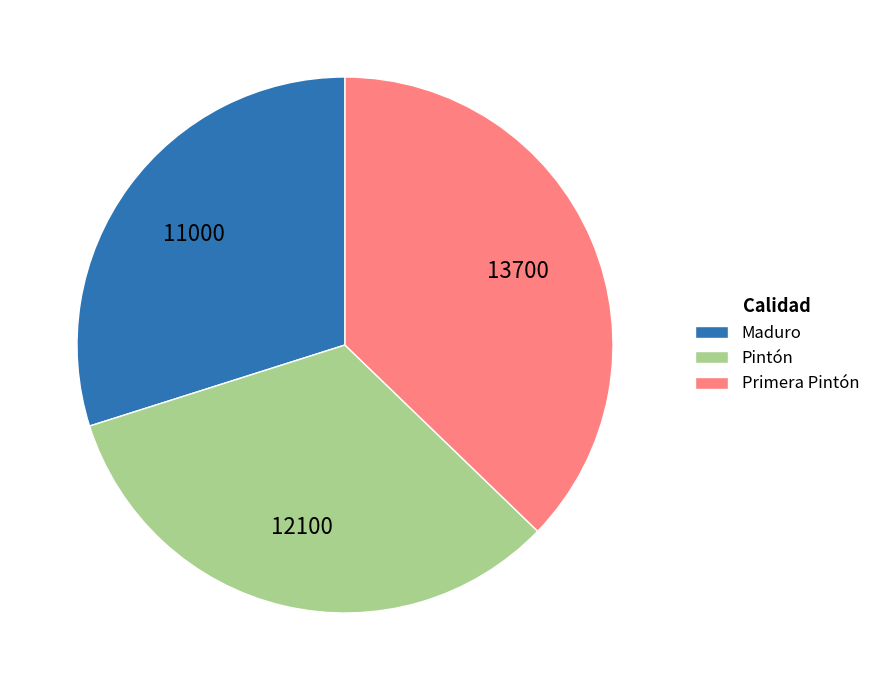

Between Maduro and Primera Pintón, which is larger?

Primera Pintón